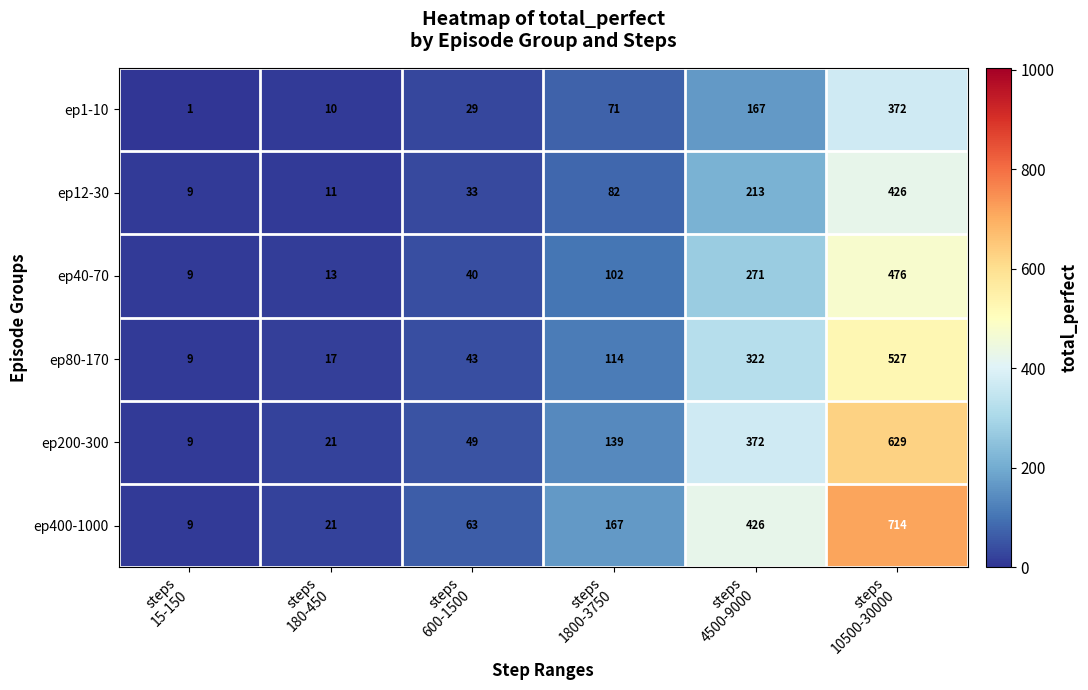

What is the difference between the maximum and minimum values in the ep12-30 series?

417